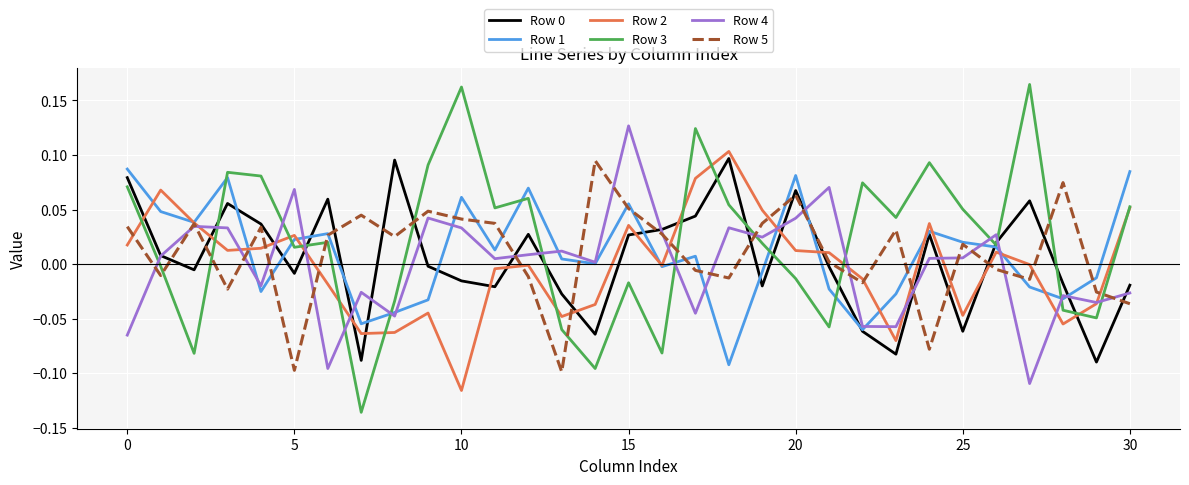

Which series has the widest spread of values?

Row 3